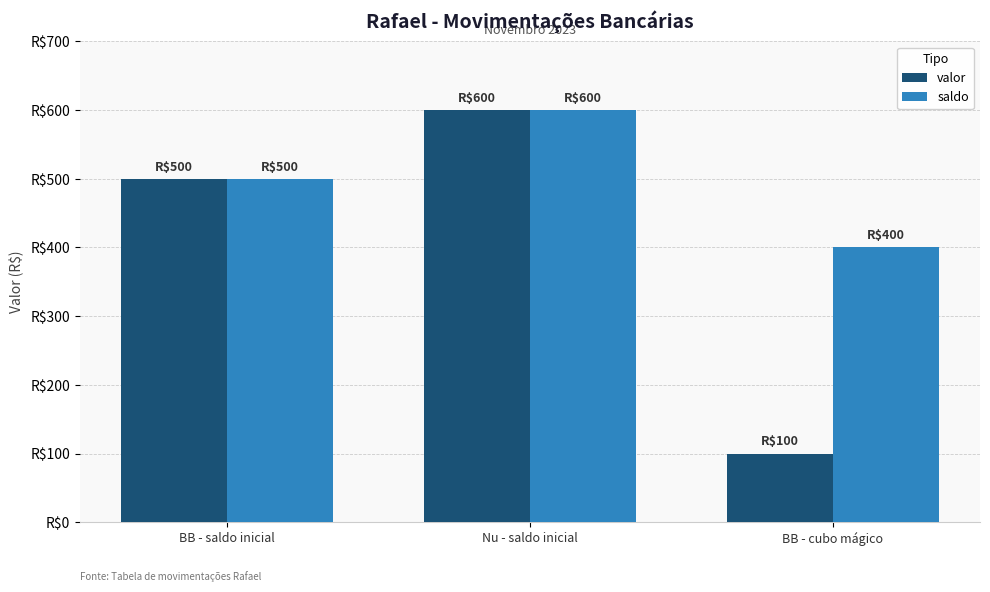

Rank the series by their maximum value, from highest to lowest.

valor, saldo